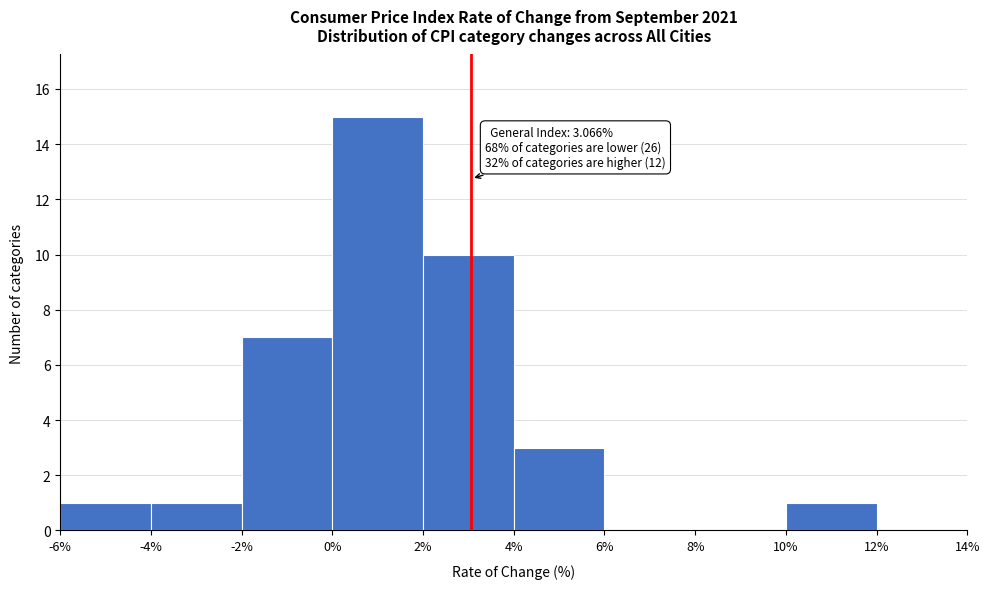

Which range on the x-axis has the tallest bar?

0% to 2%